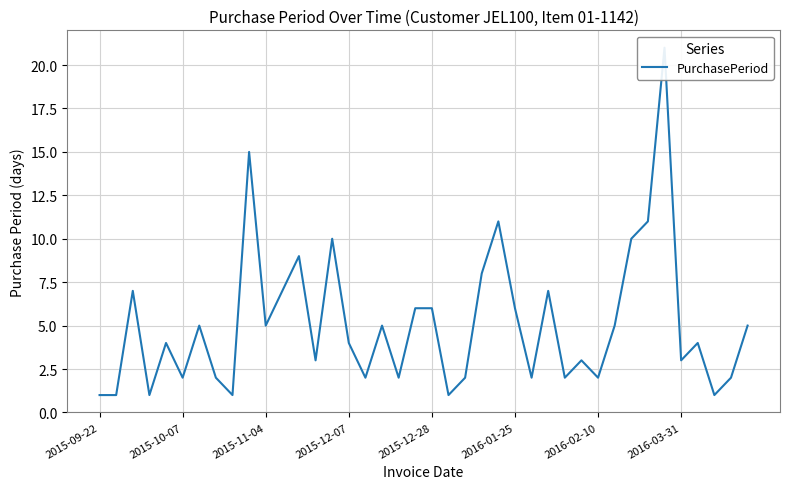

How many points are higher than both their immediate neighbors (excluding endpoints)?

12